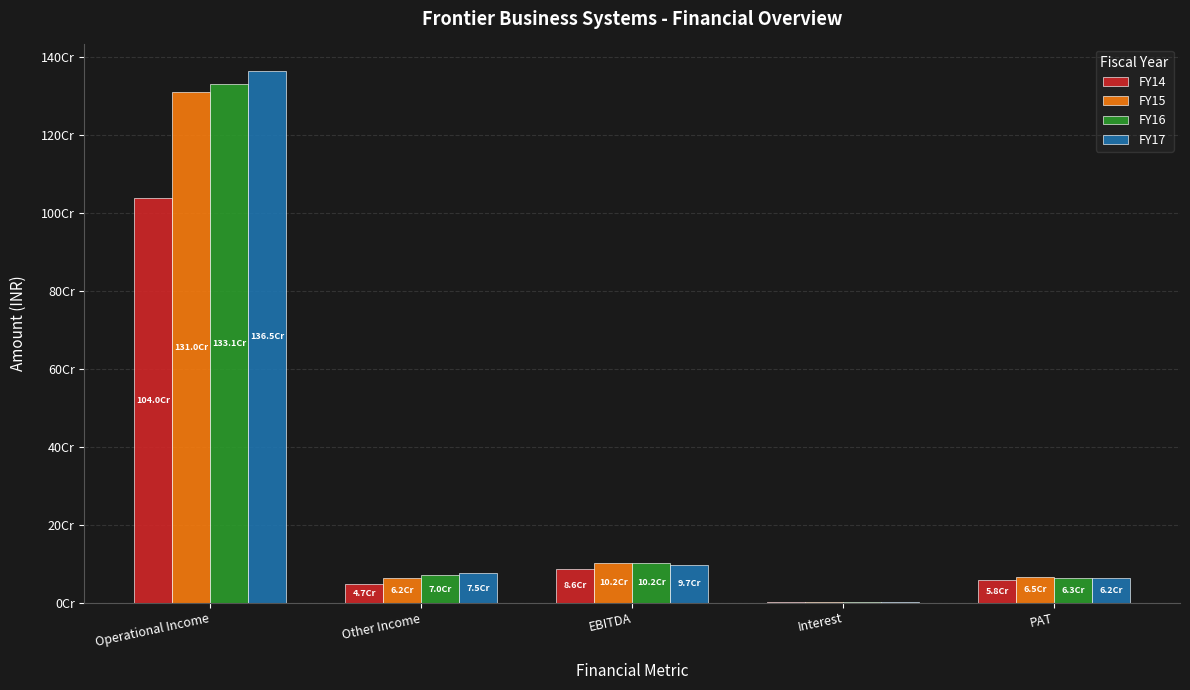

Is the value of FY15 at EBITDA greater than the value of FY16 at Other Income?

Yes